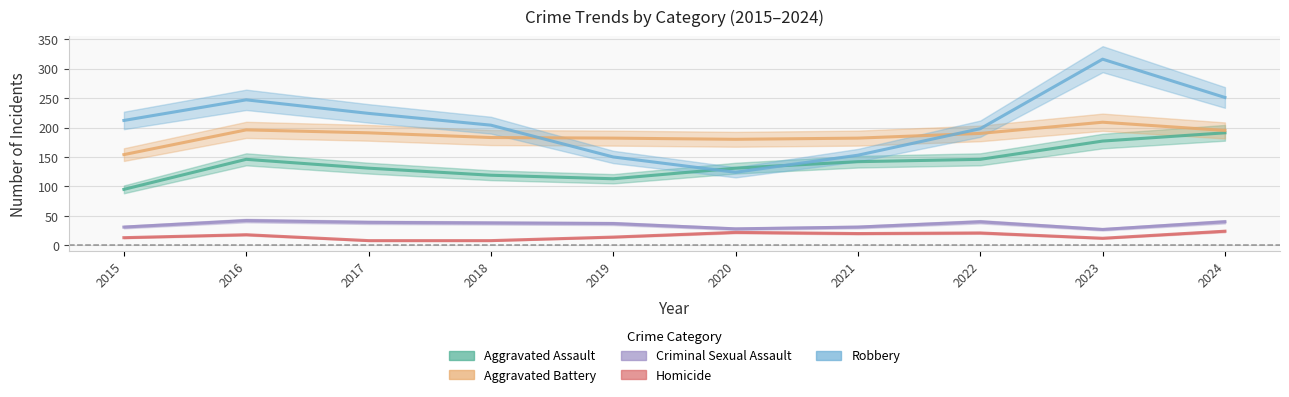

Where does the Aggravated Battery series first go above 190?

2016